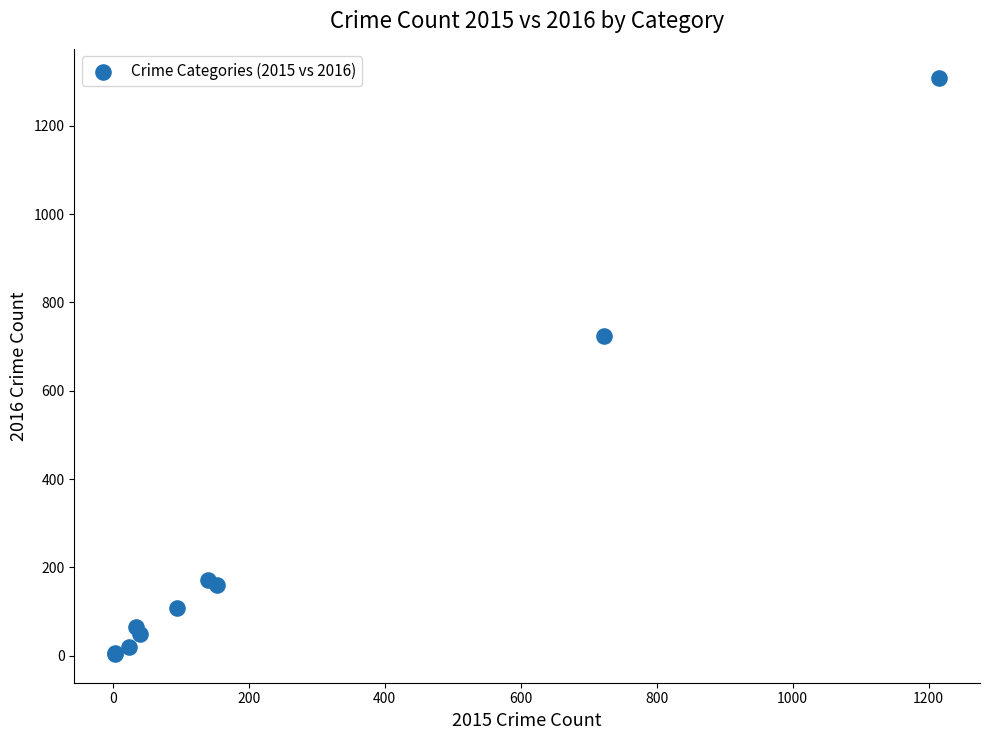

What Y value in the scatter plot is closest to 656?

724